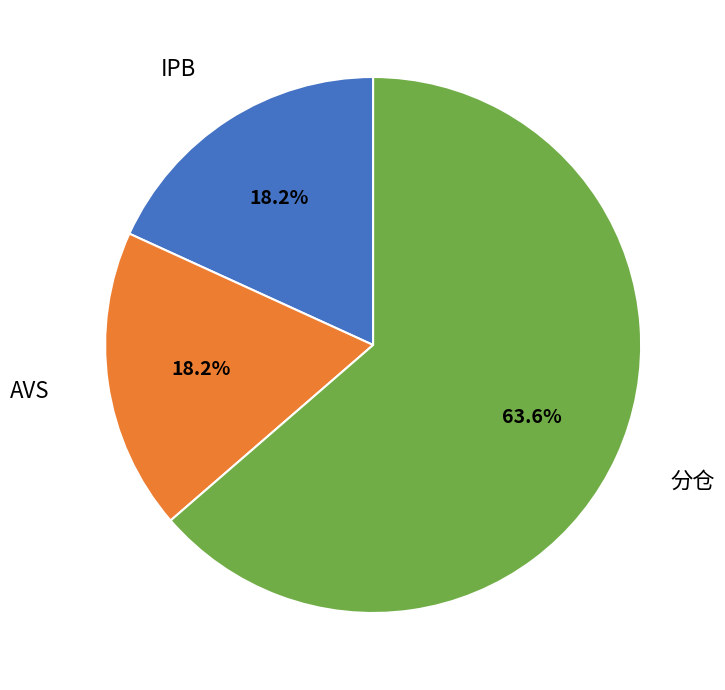

What is the total percentage of AVS and IPB?

36.4%